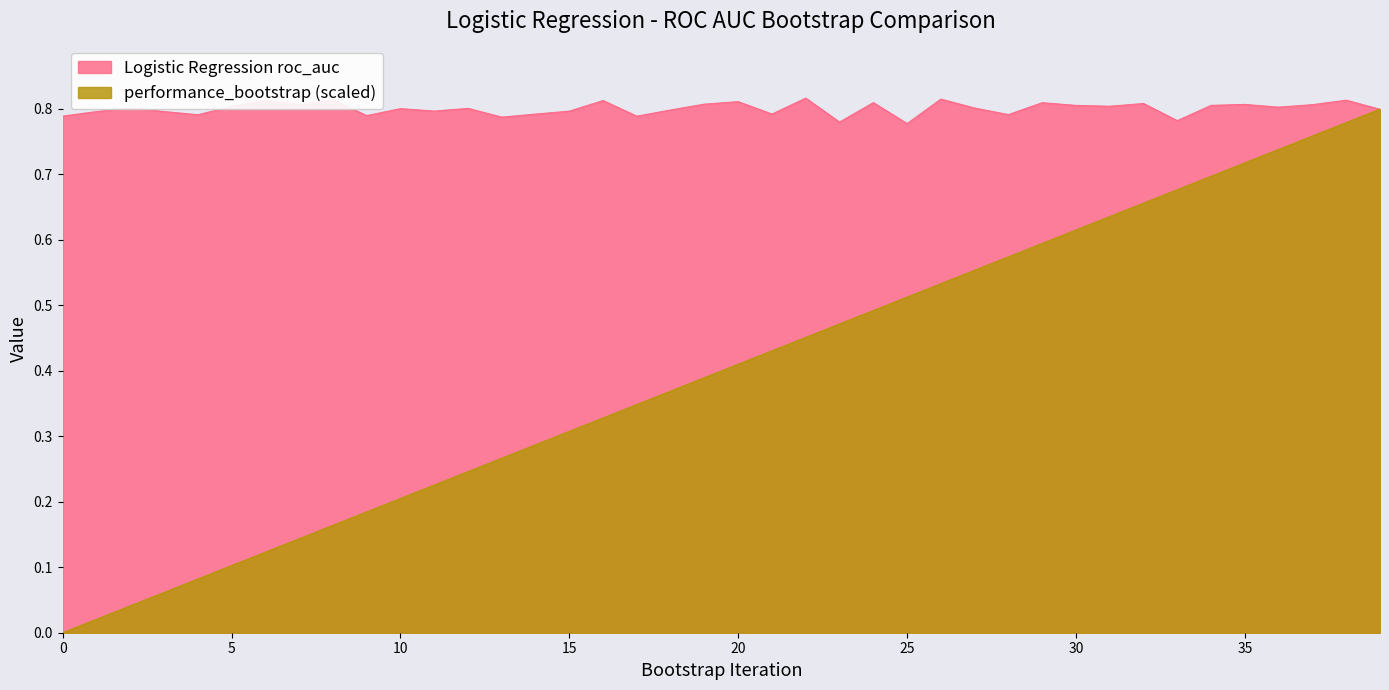

The performance_bootstrap series shows 0.3 at 10. True or false?

False